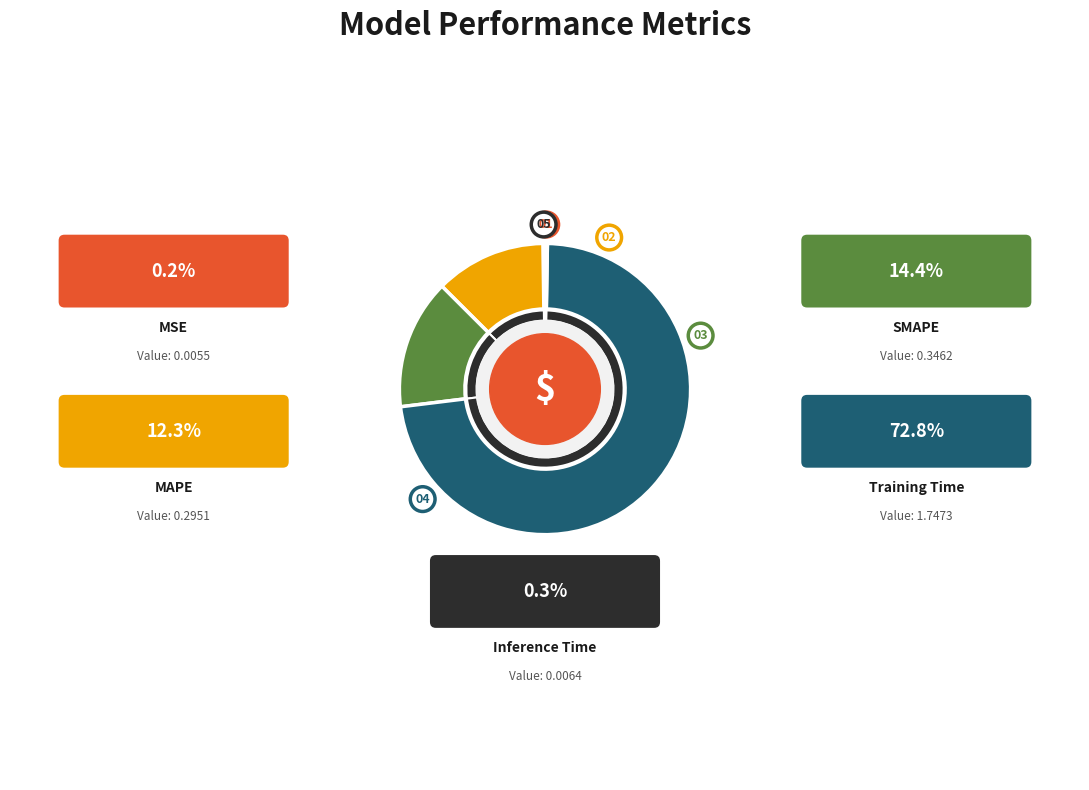

Count the number of slices in the pie.

5